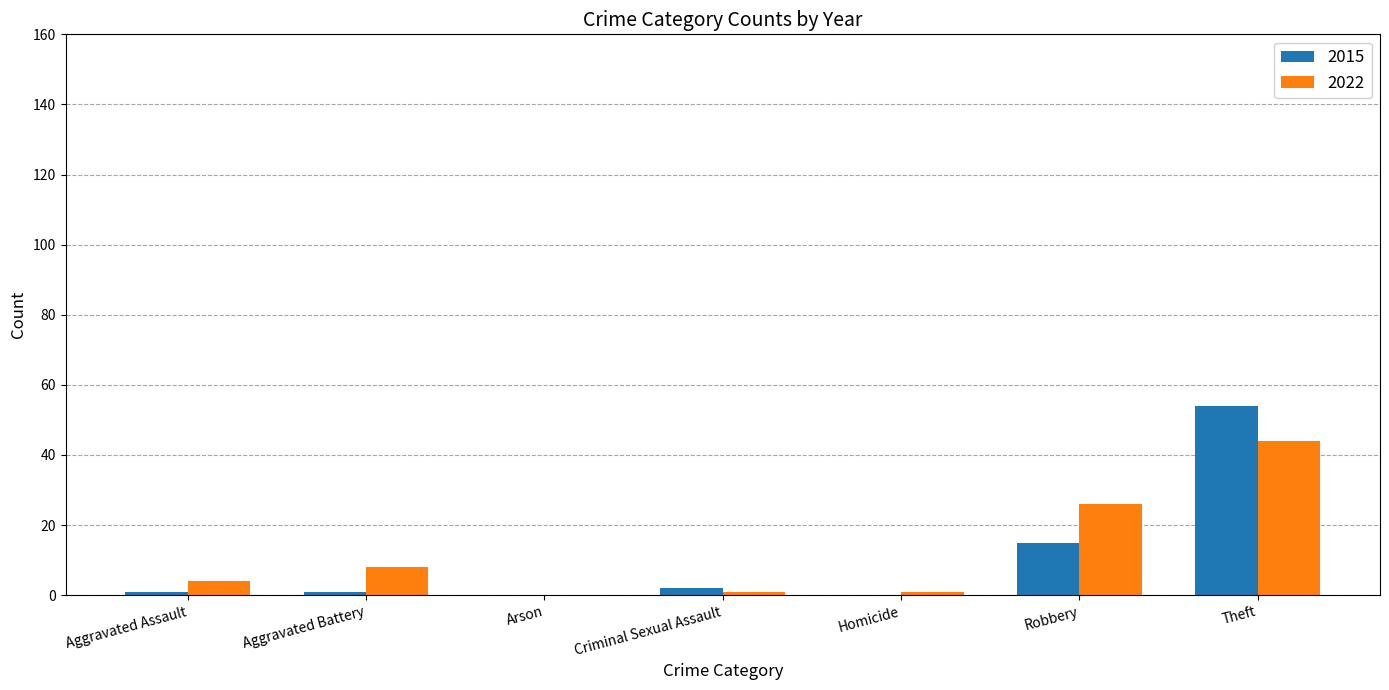

What is the total value across all series at Theft?

98